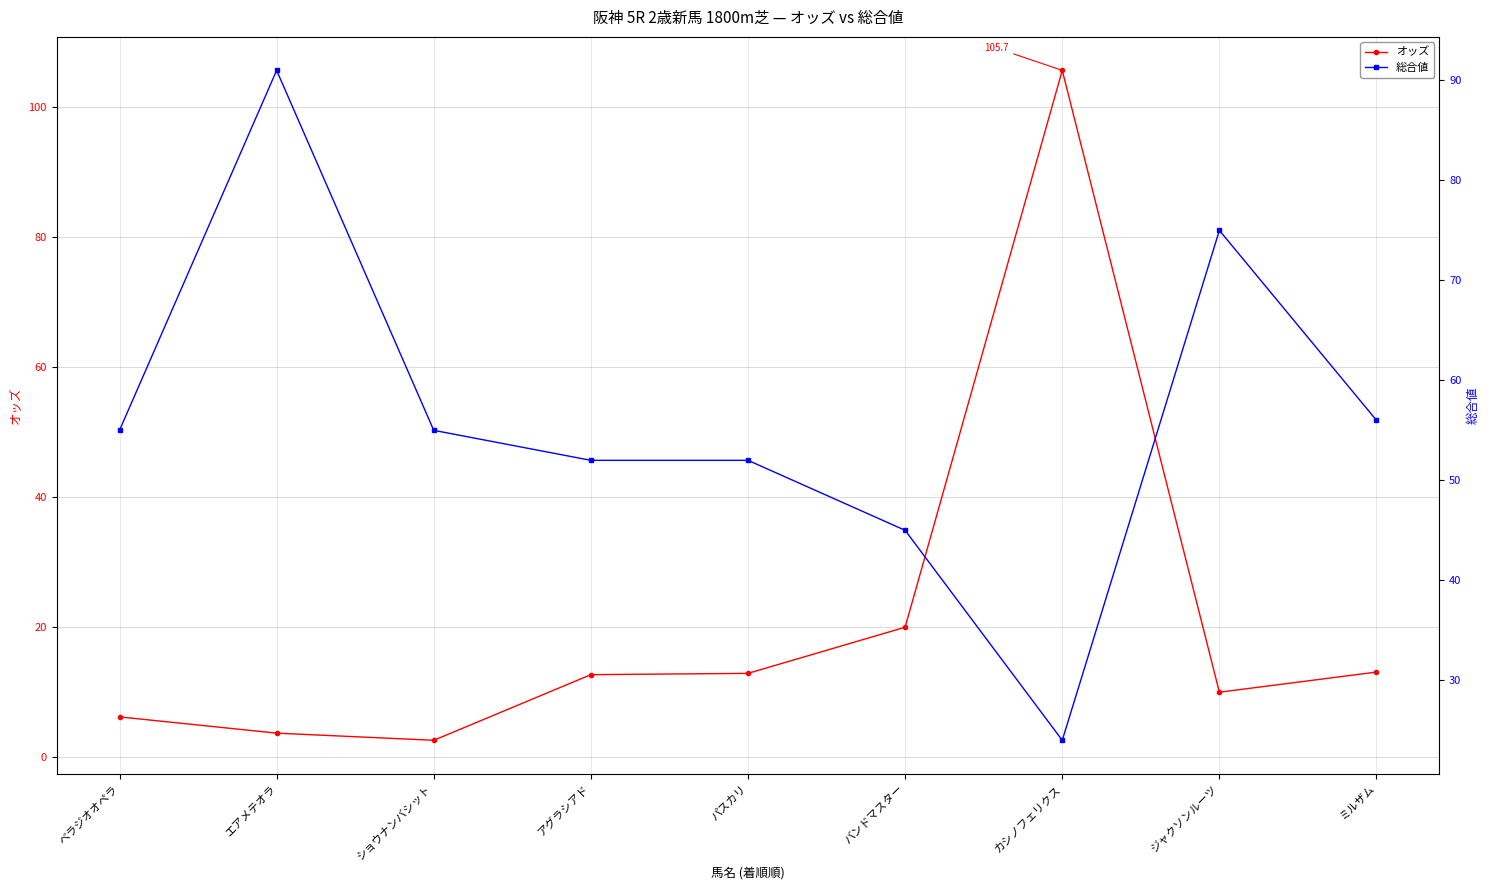

At which label does 総合値 first exceed 55?

エアメテオラ